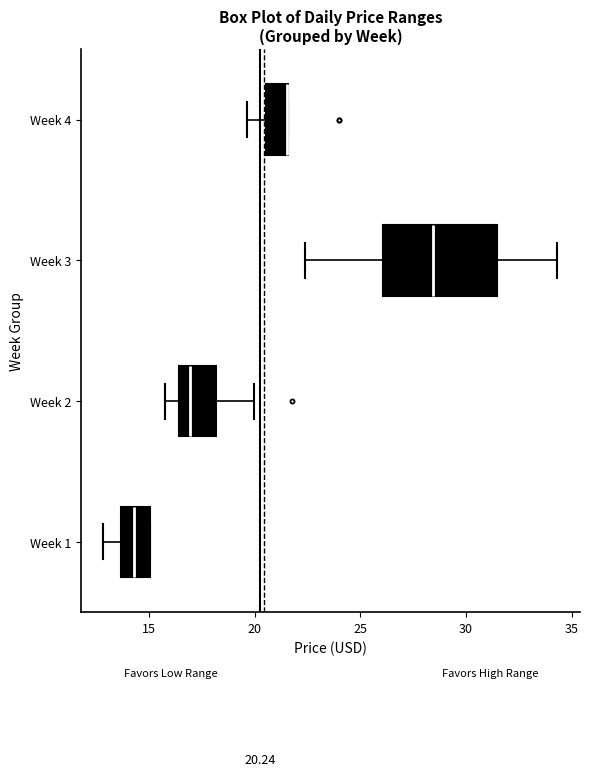

Which box is the widest, from its left edge to its right edge?

Week 3